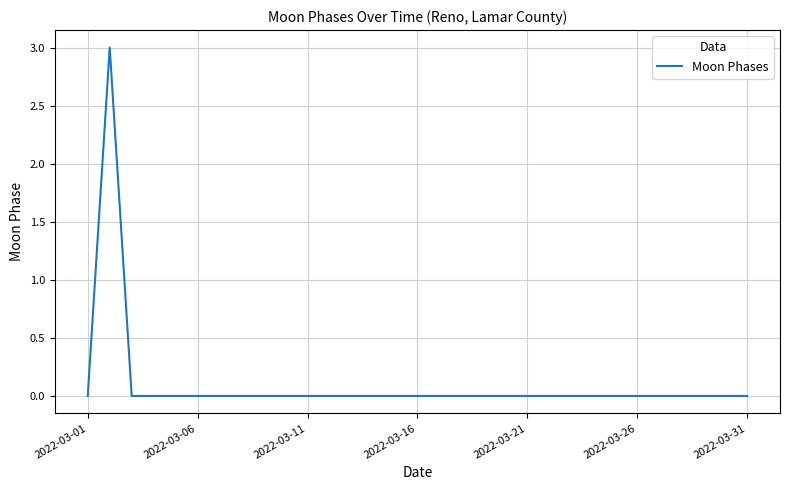

What is the greatest value displayed?

3